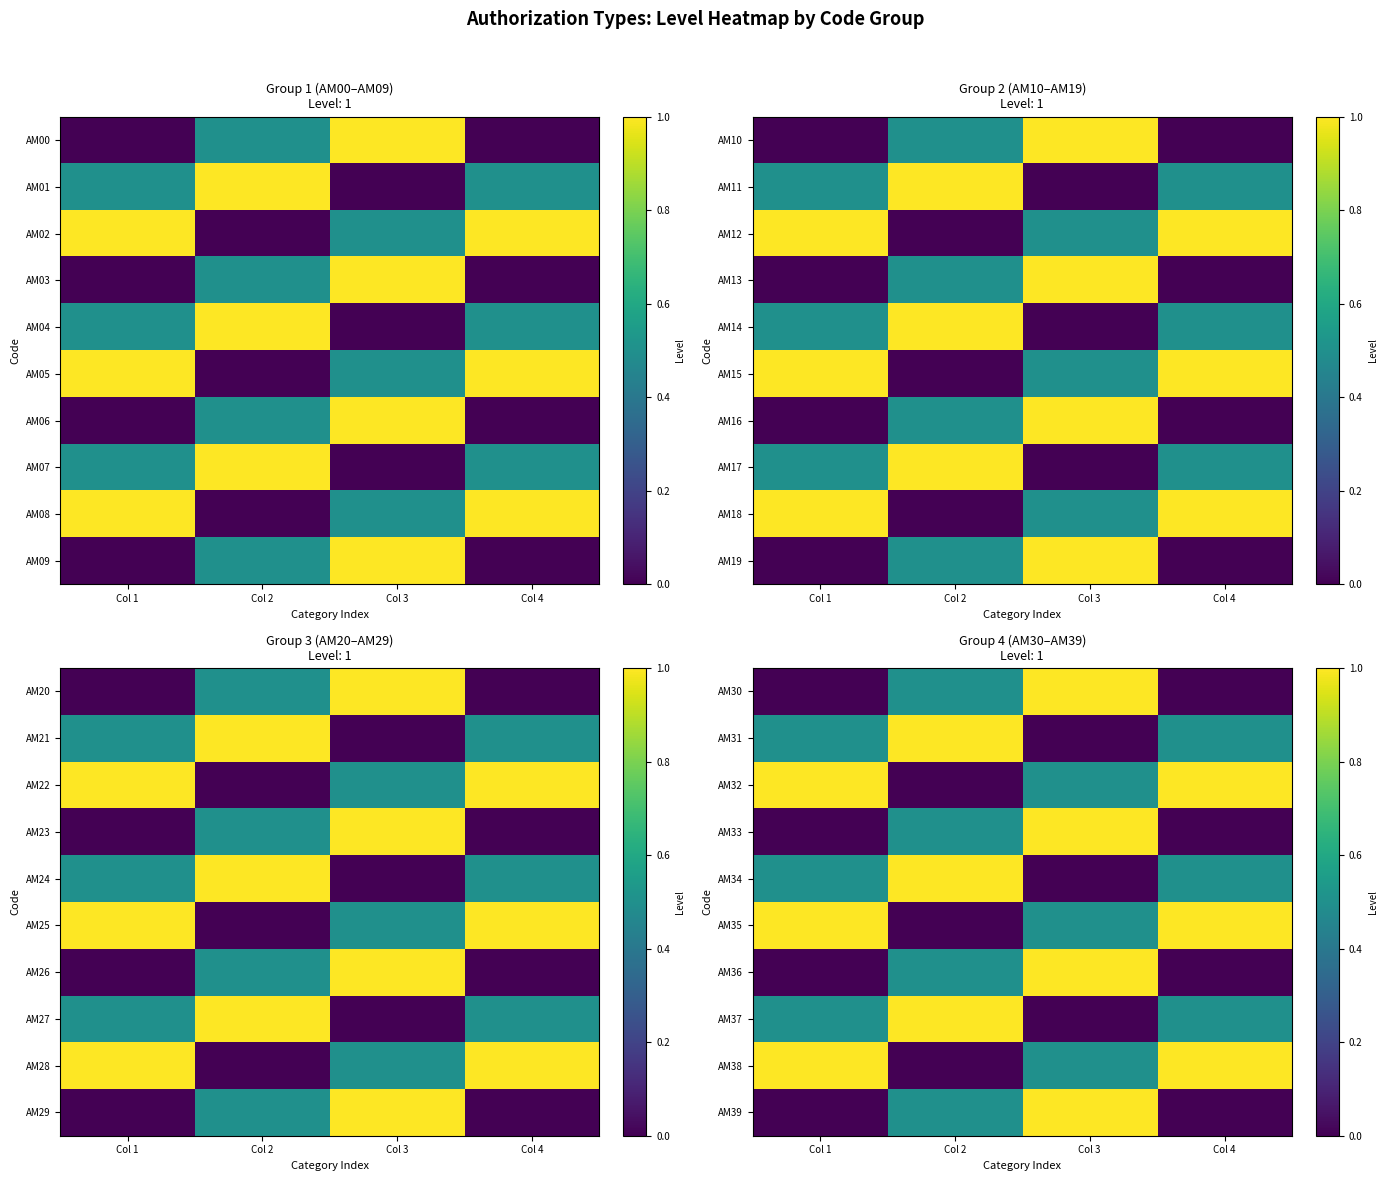

Is the value of AM32 at Col 1 greater than the value of AM36 at Col 1?

Yes